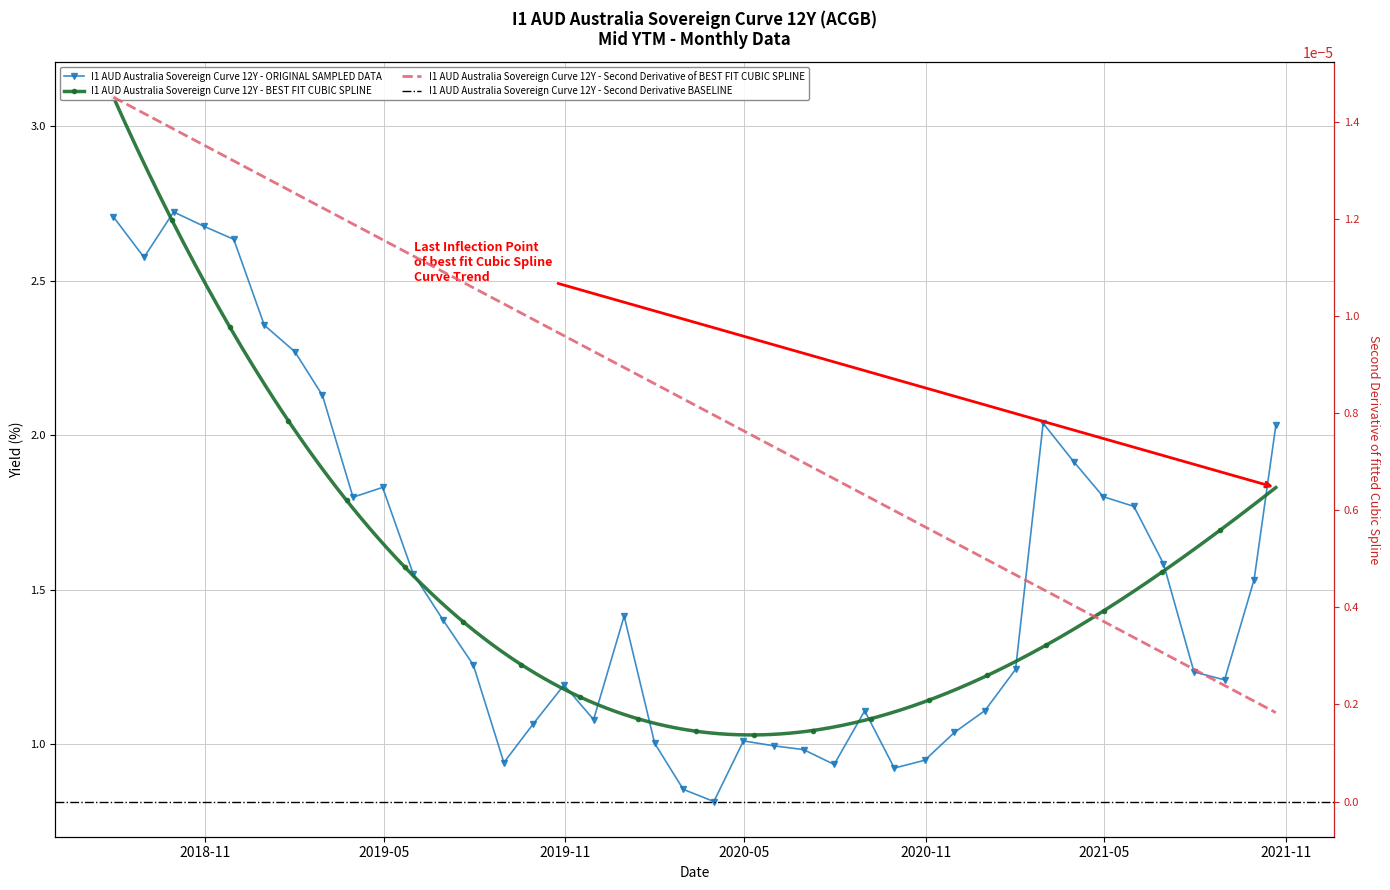

What is the ratio of the value at 2019-07-31 to the value at 2019-10-31?

1.1